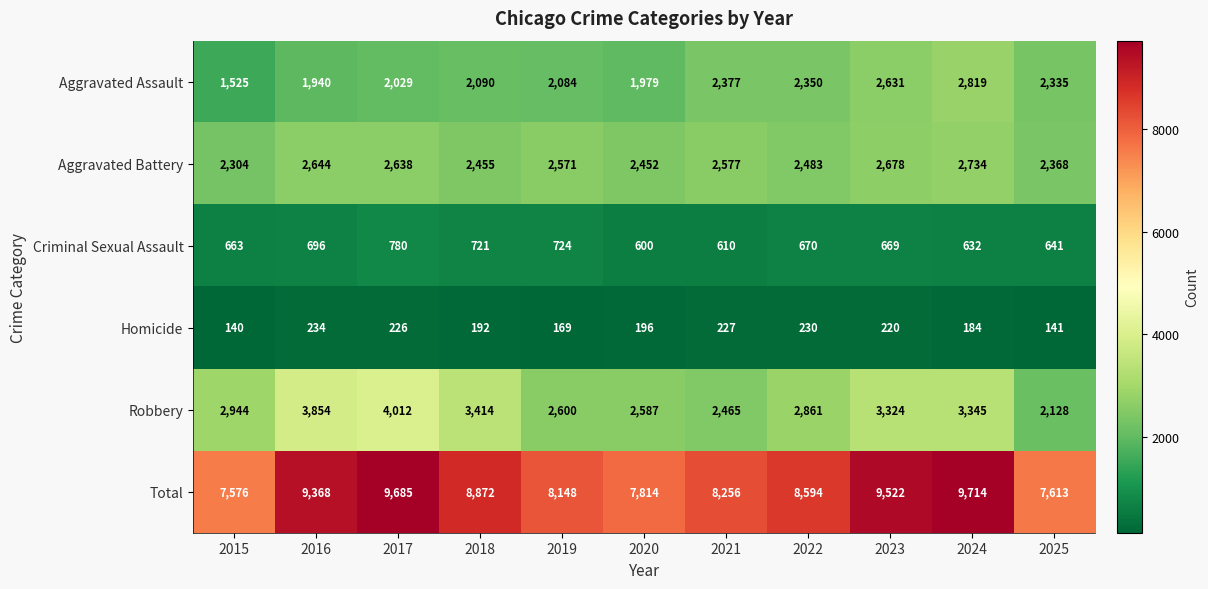

Count the number of categories in the chart.

11